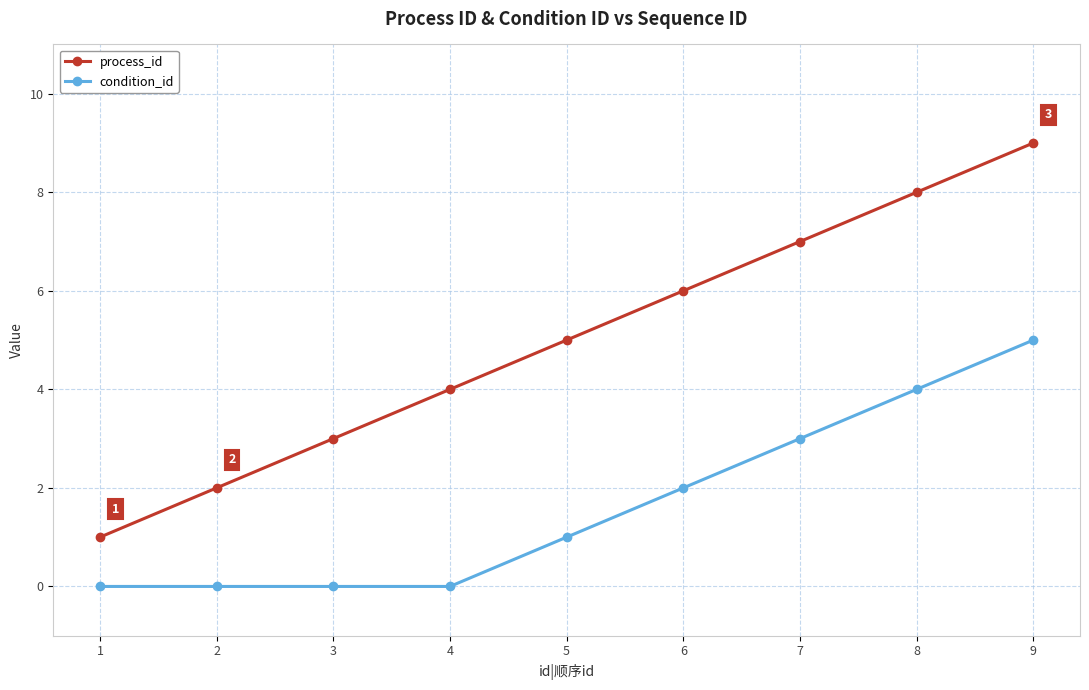

What is the difference between the maximum and minimum values in the condition_id series?

5